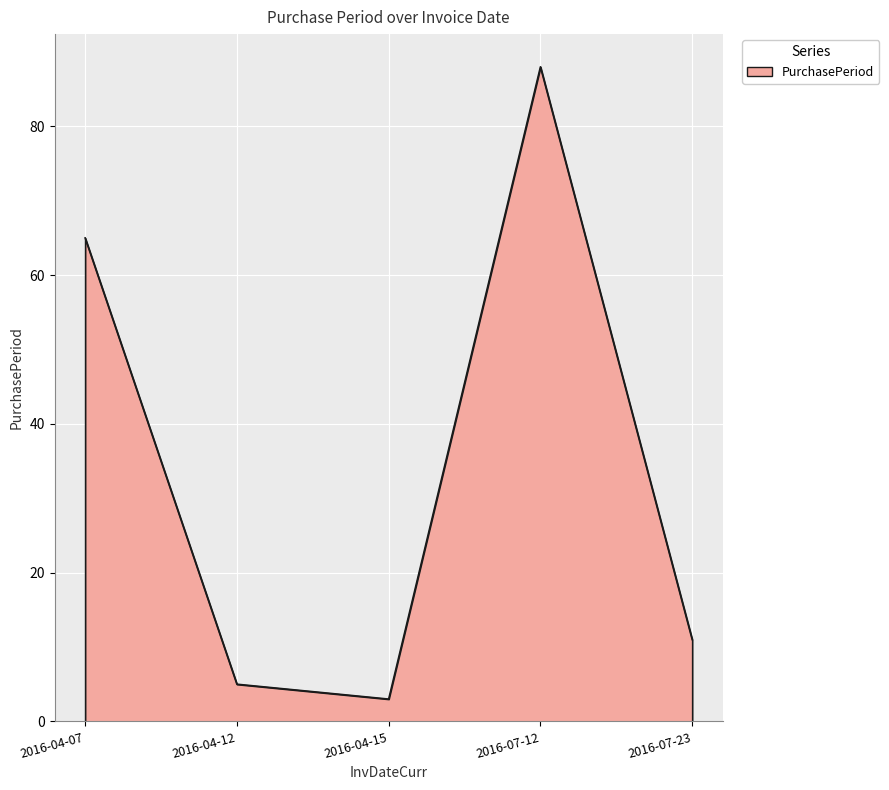

List the labels in order of value, smallest first.

2016-04-15, 2016-04-12, 2016-07-23, 2016-04-07, 2016-07-12